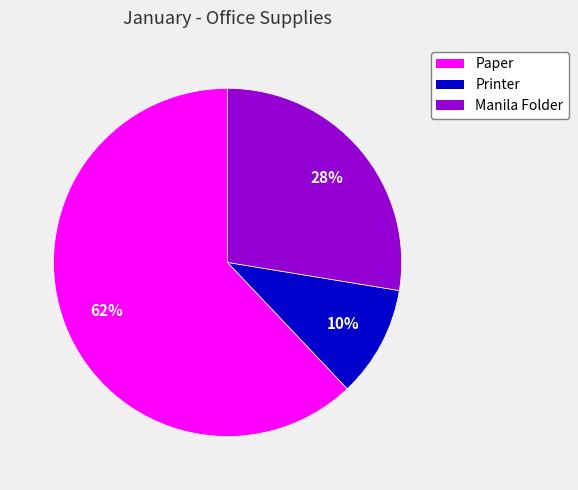

Which slice represents more than half of the pie?

Paper